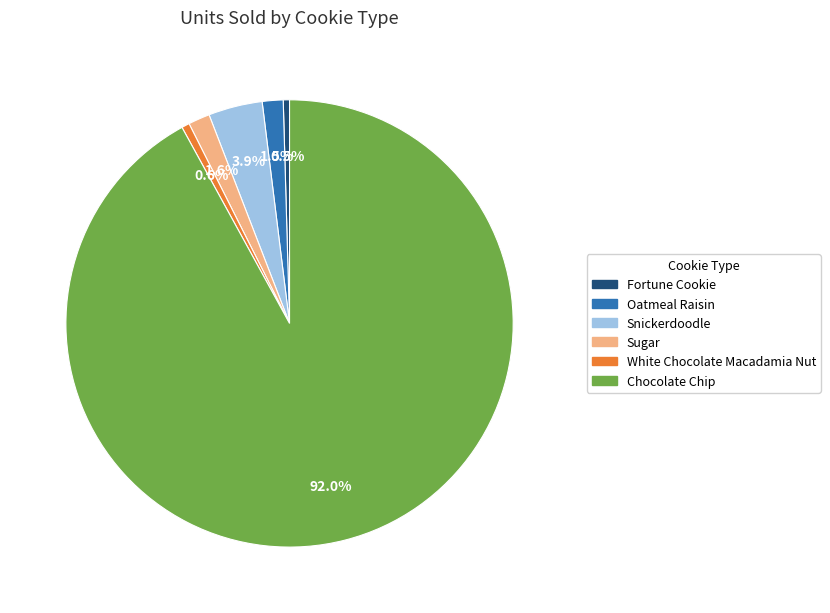

True or false: Fortune Cookie accounts for 25% of the total.

False